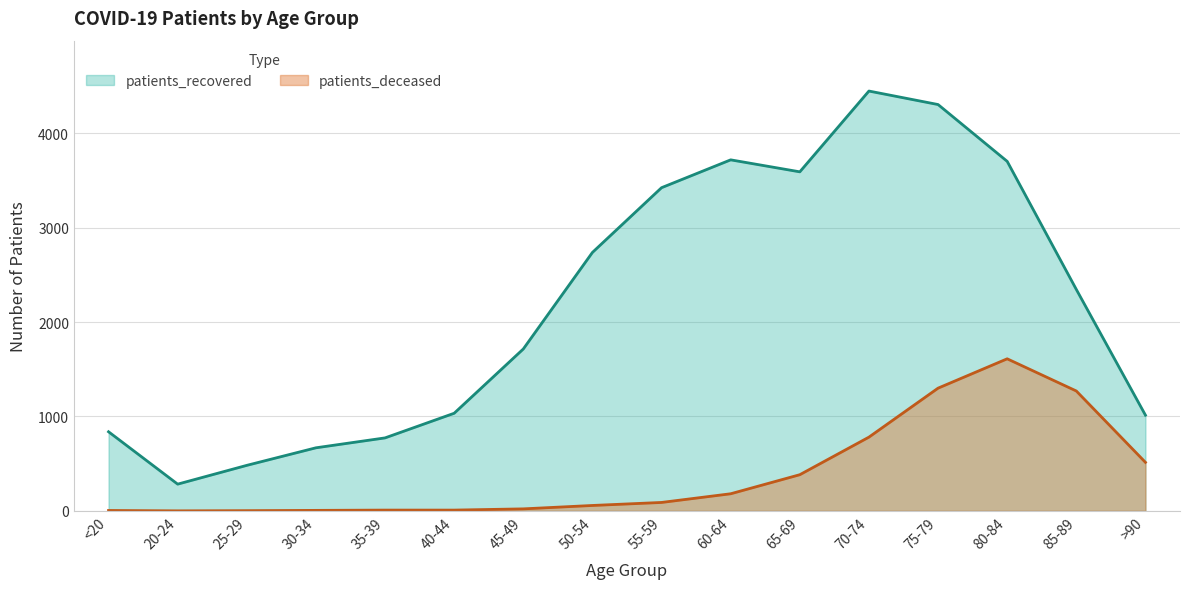

Is the value of patients_deceased at >90 greater than the value of patients_recovered at <20?

No